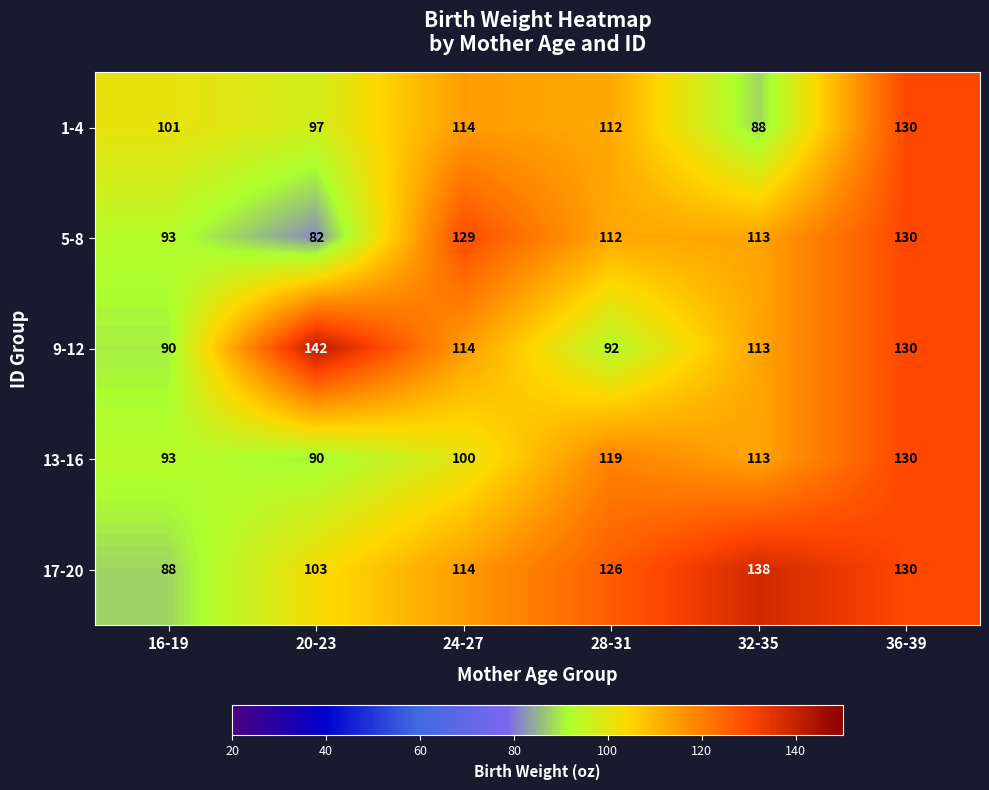

Where is 13-16 nearest to the value 110?

32-35